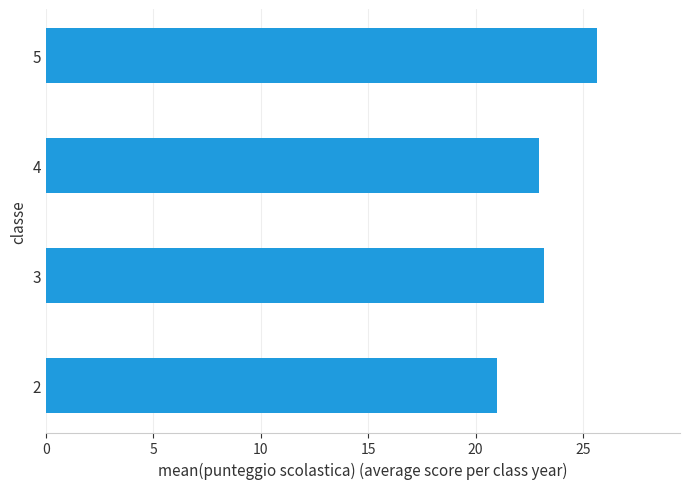

What is the change in value from 2 to 5?

+4.7